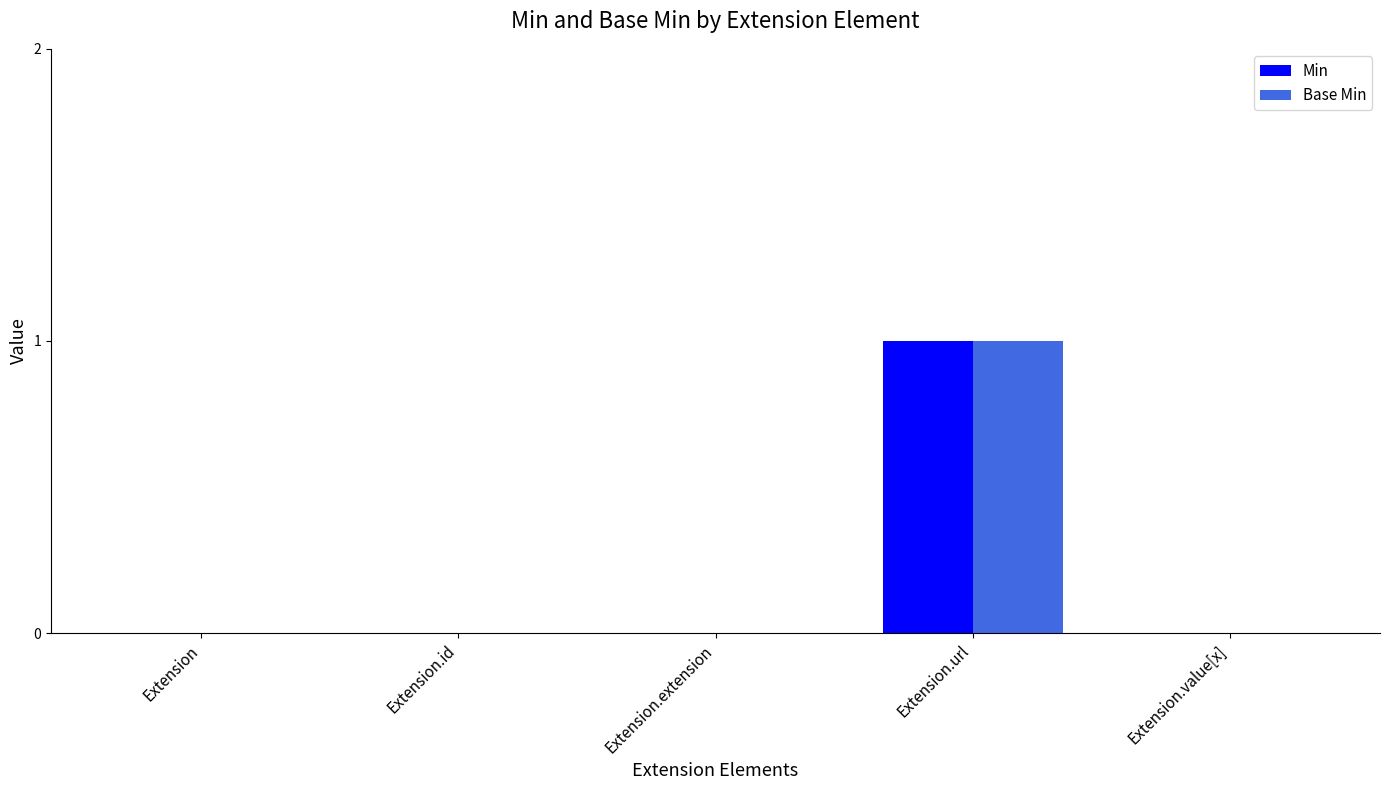

The Min series shows 0 at Extension.value[x]. True or false?

True